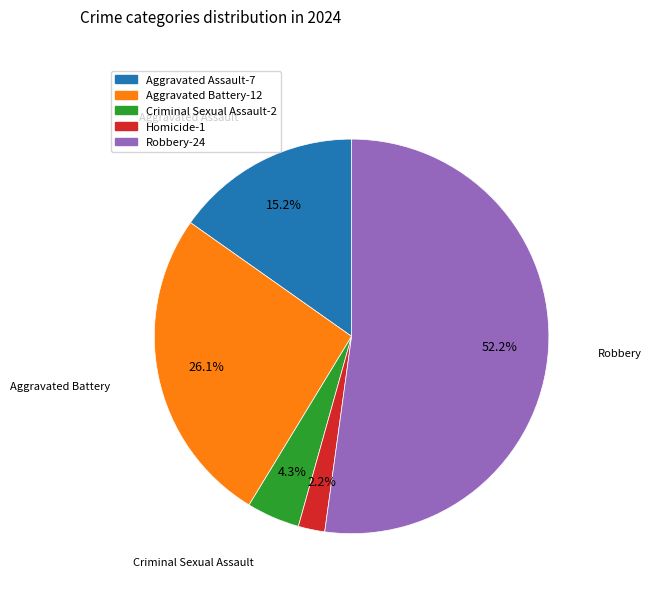

How many slices are in this pie chart?

5